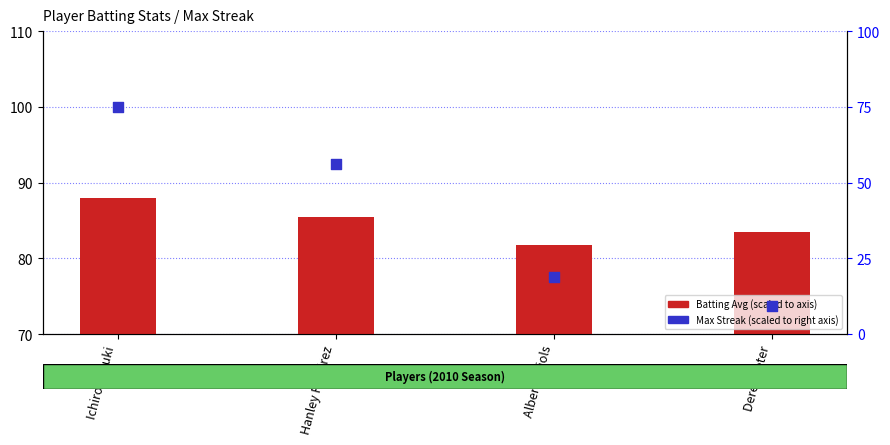

At how many categories does at least one series exceed 19?

4